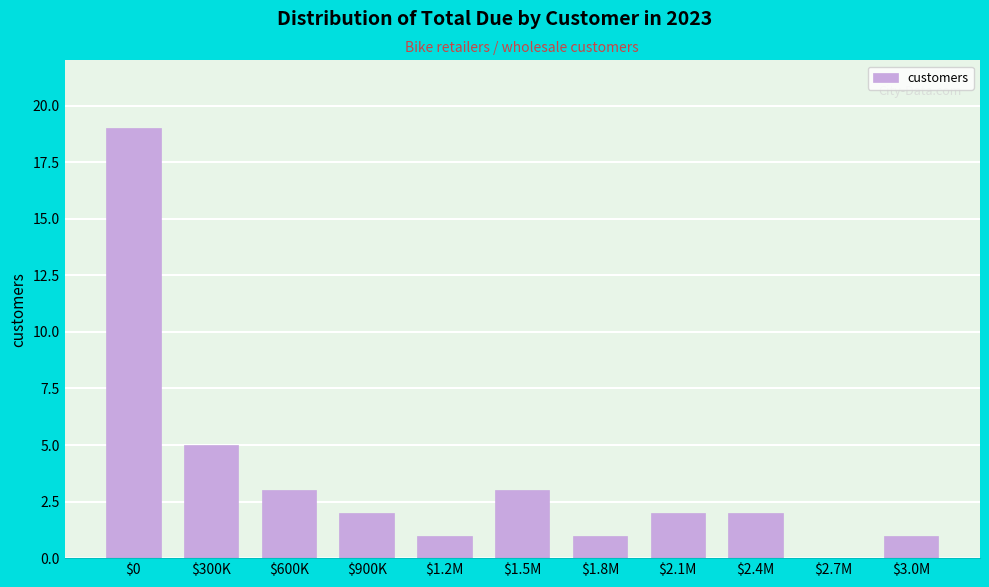

True or false: the data shows 0 at $1.8M.

False